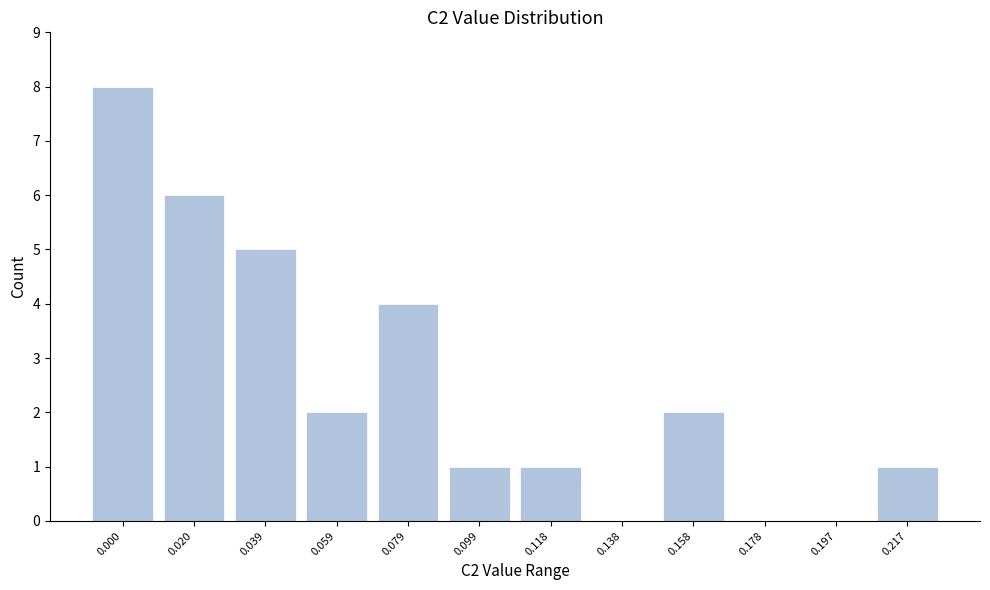

Reading right to left, transcribe all the data shown in this chart.

0.217=1	0.197=0	0.178=0	0.158=2	0.138=0	0.118=1	0.099=1	0.079=4	0.059=2	0.039=5	0.020=6	0.000=8